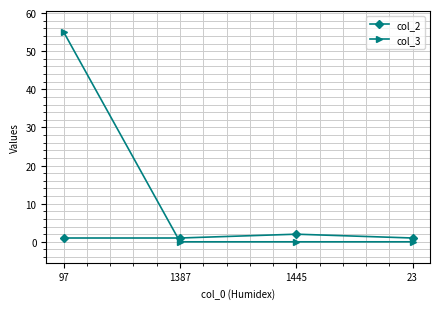

List the series in order of their peak value, highest first.

col_3, col_2